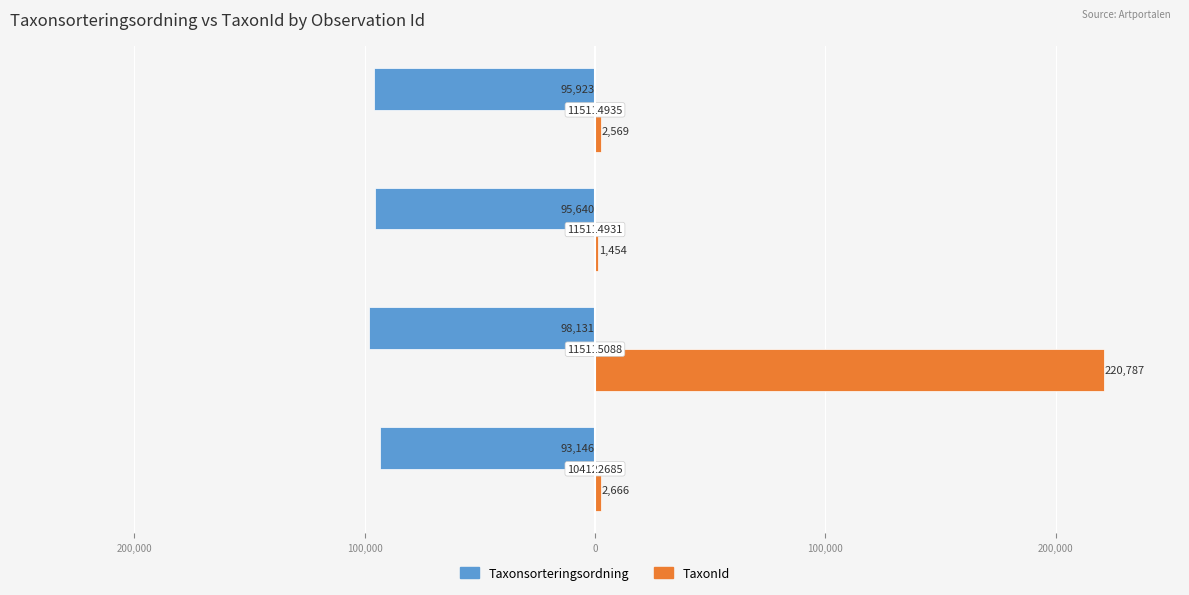

At how many categories does at least one series exceed 147743?

1